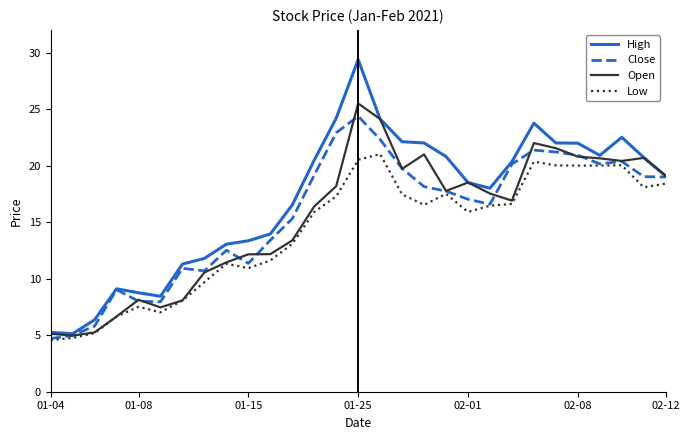

What is the minimum value shown in the chart?

4.6